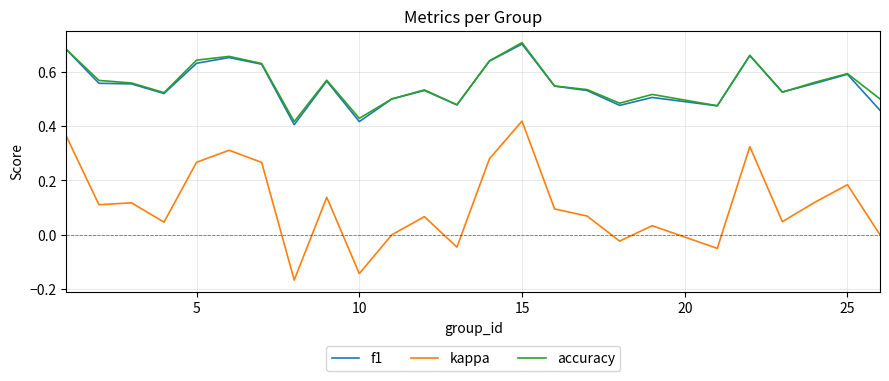

True or false: accuracy and kappa cross at least once.

False